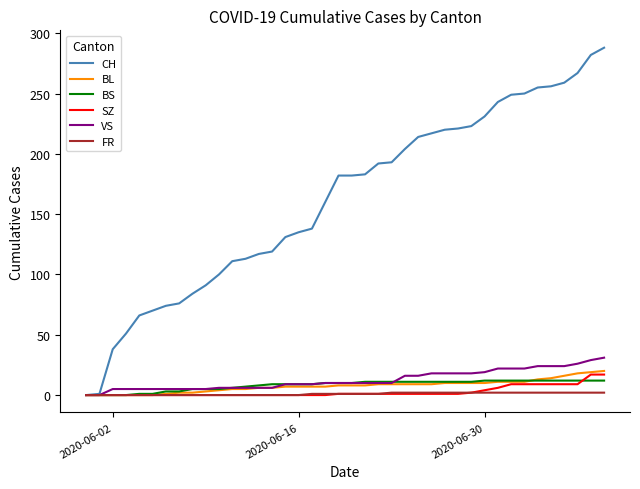

What is the highest value of the SZ series?

17